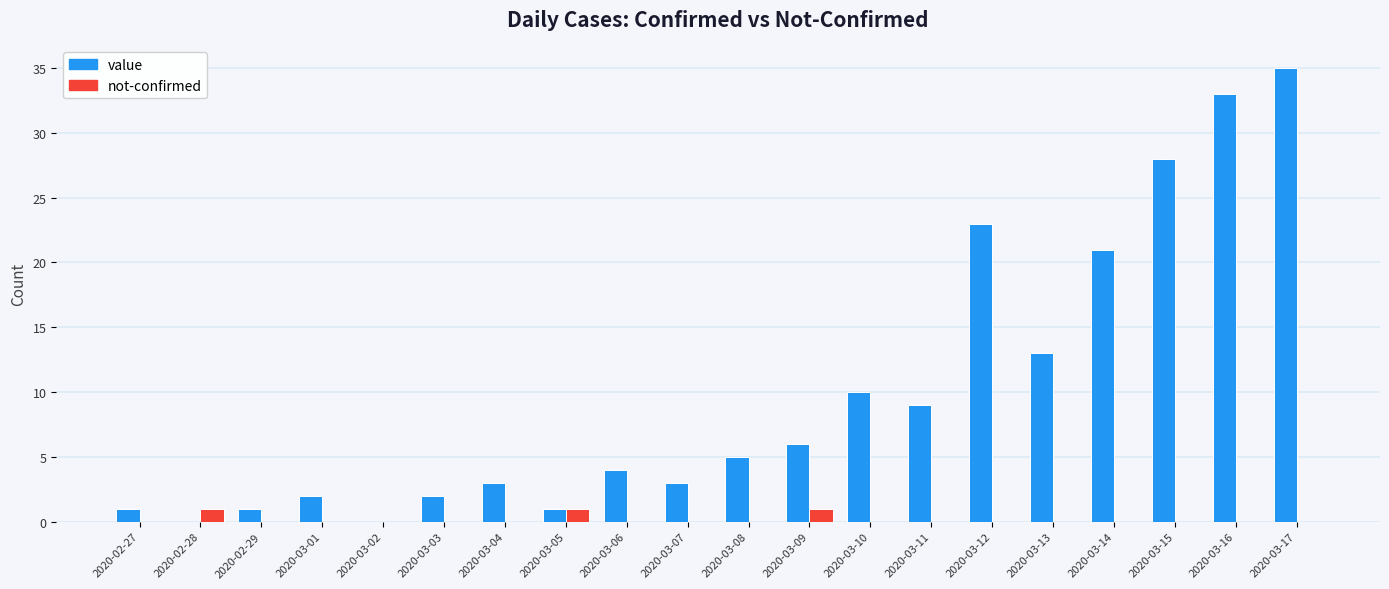

Reading right to left, transcribe all the data shown in this chart.

value: 35	33	28	21	13	23	9	10	6	5	3	4	1	3	2	0	2	1	0	1
not-confirmed: 0	0	0	0	0	0	0	0	1	0	0	0	1	0	0	0	0	0	1	0